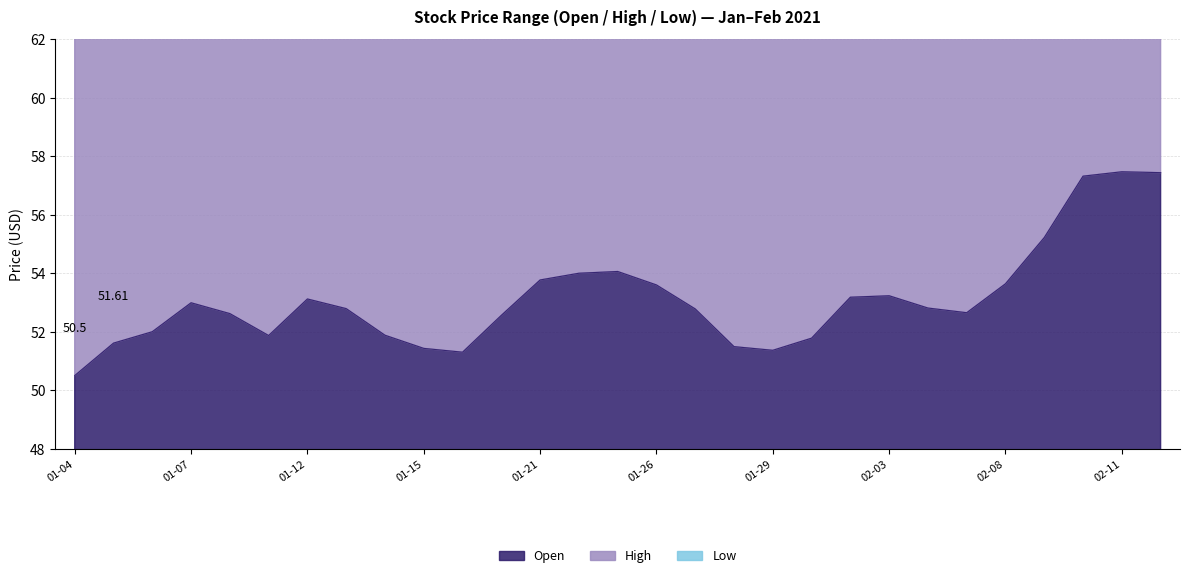

Rank the series at 2021-01-25 from highest to lowest value.

Low, High, Open